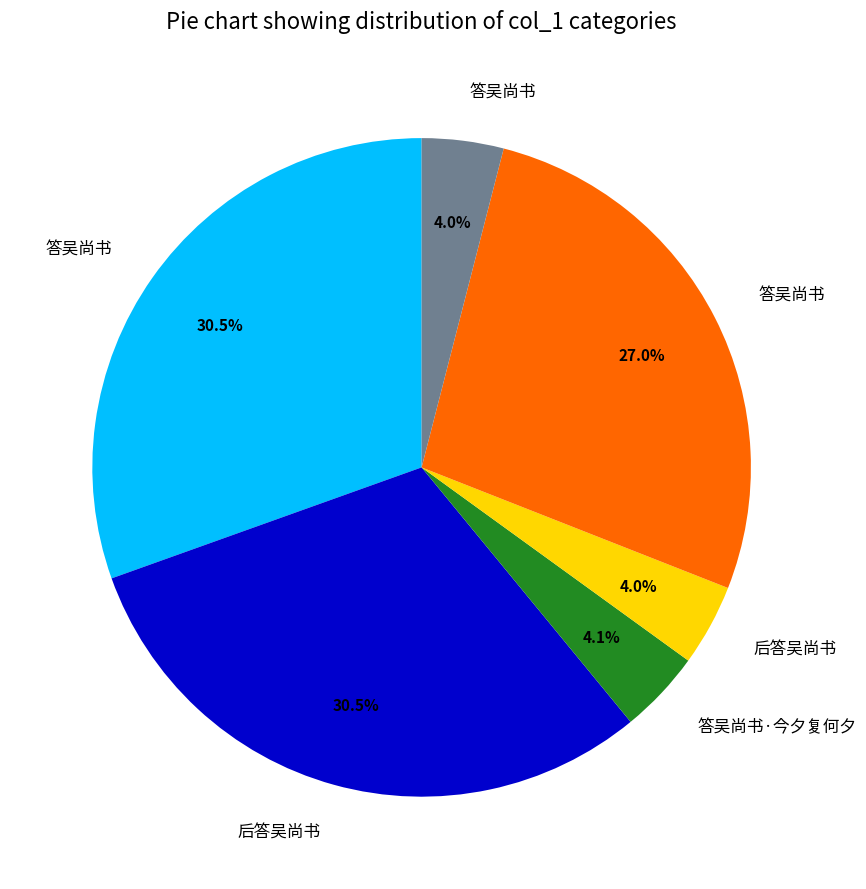

Is there any slice that represents more than half of the pie?

No